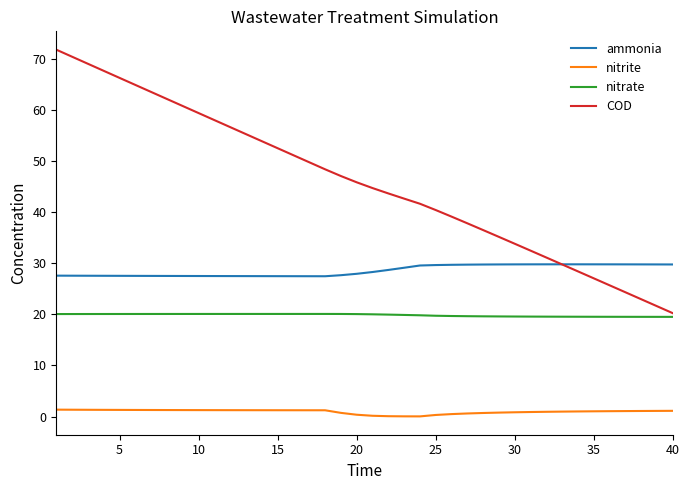

Rank the series by their maximum value, from highest to lowest.

COD, ammonia, nitrate, nitrite